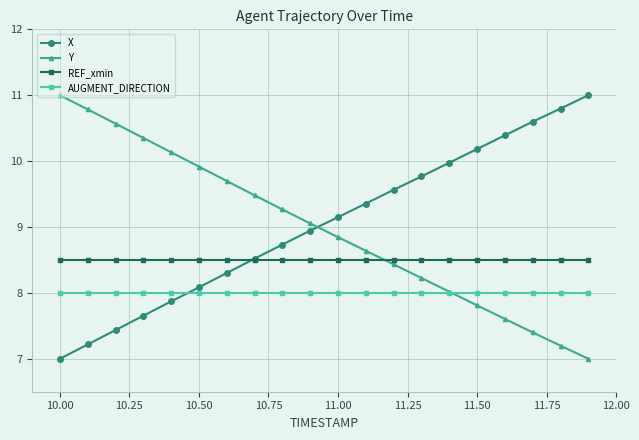

After their last crossing, which series has the higher values: Y or AUGMENT_DIRECTION?

AUGMENT_DIRECTION